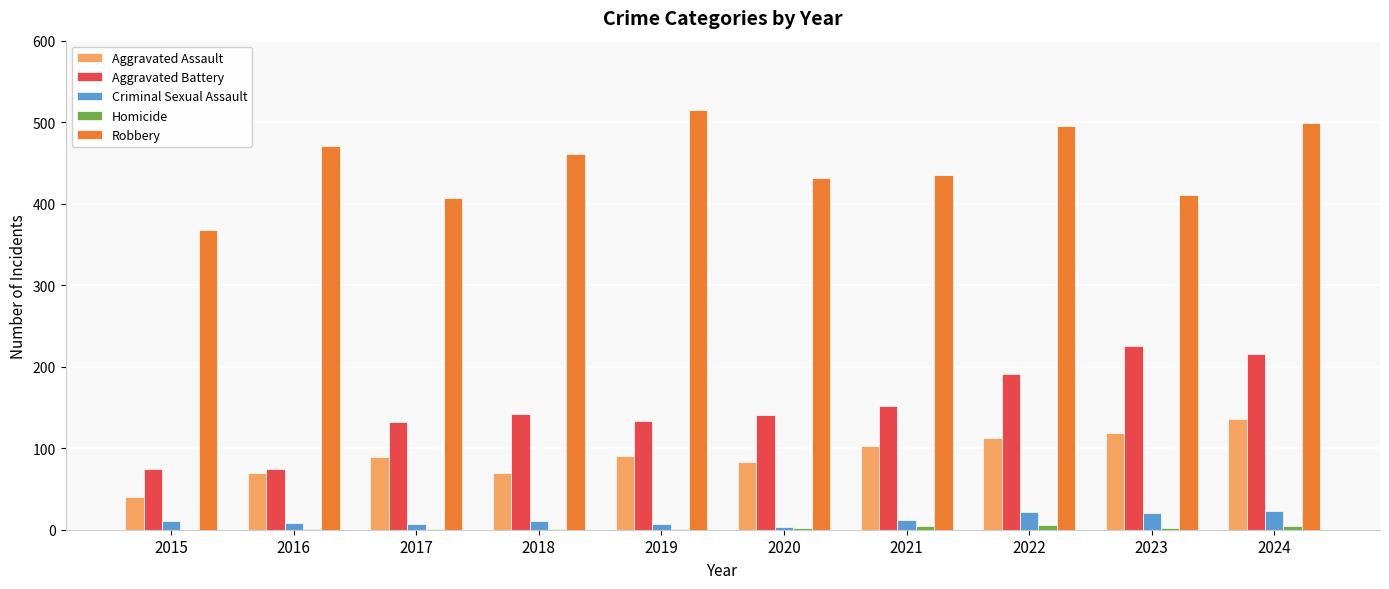

At which label is Robbery closest to 441?

2021